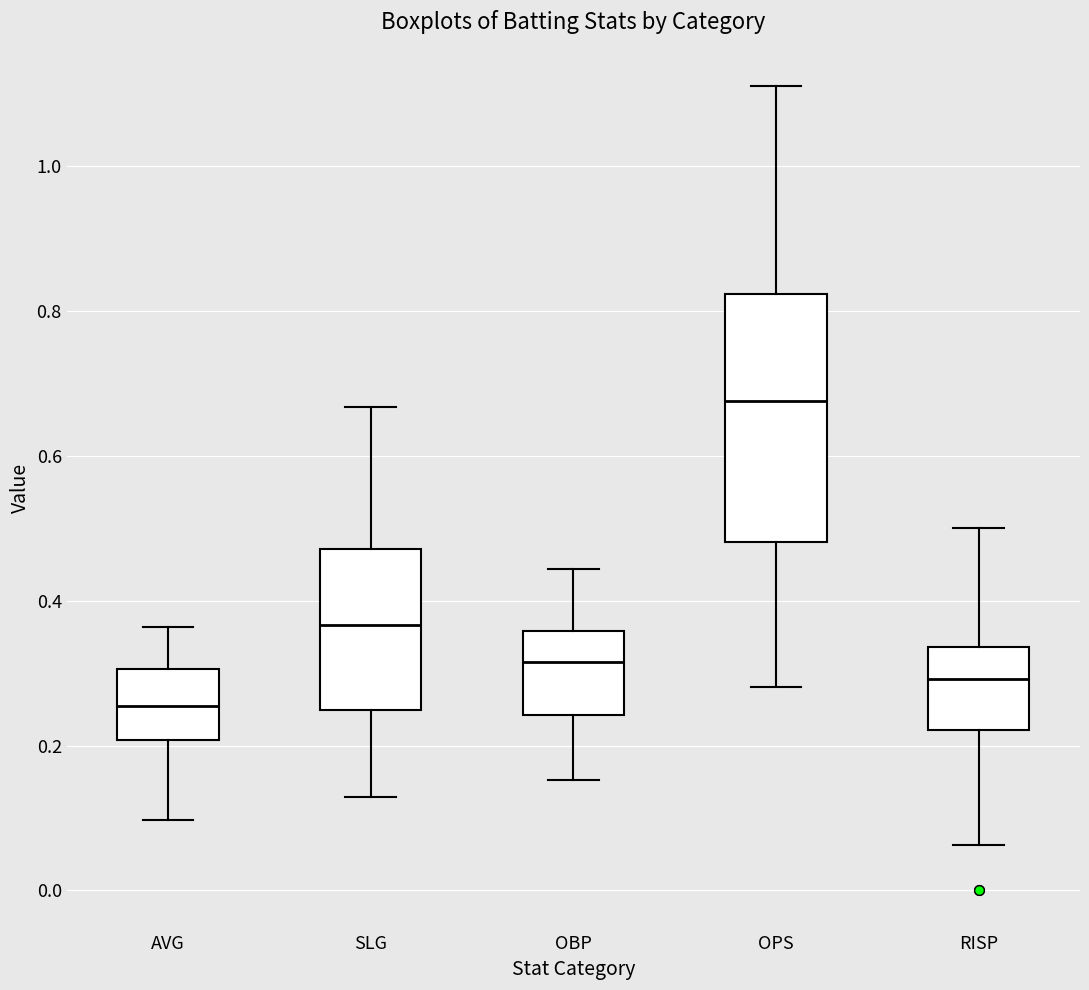

Reading left to right, transcribe this box plot: for each box, give where its median line is, the range the box spans, and where its two whiskers end, as read against the y-axis. The values are not printed on the chart, so give them approximately, as read against the axis.

AVG: median 0.26, box 0.20 to 0.30, whiskers 0.10 to 0.36
SLG: median 0.36, box 0.24 to 0.48, whiskers 0.12 to 0.66
OBP: median 0.32, box 0.24 to 0.36, whiskers 0.16 to 0.44
OPS: median 0.68, box 0.48 to 0.82, whiskers 0.28 to 1.12
RISP: median 0.30, box 0.22 to 0.34, whiskers 0.06 to 0.50